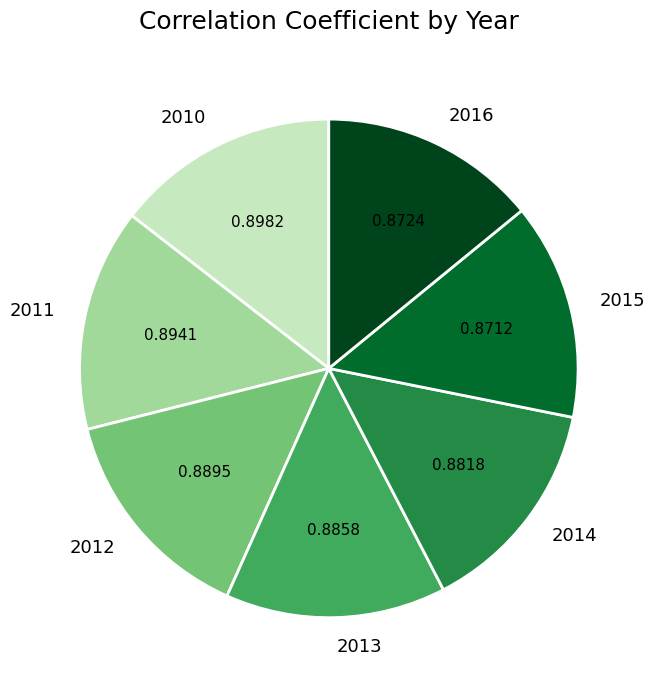

Is there any slice that represents more than half of the pie?

No